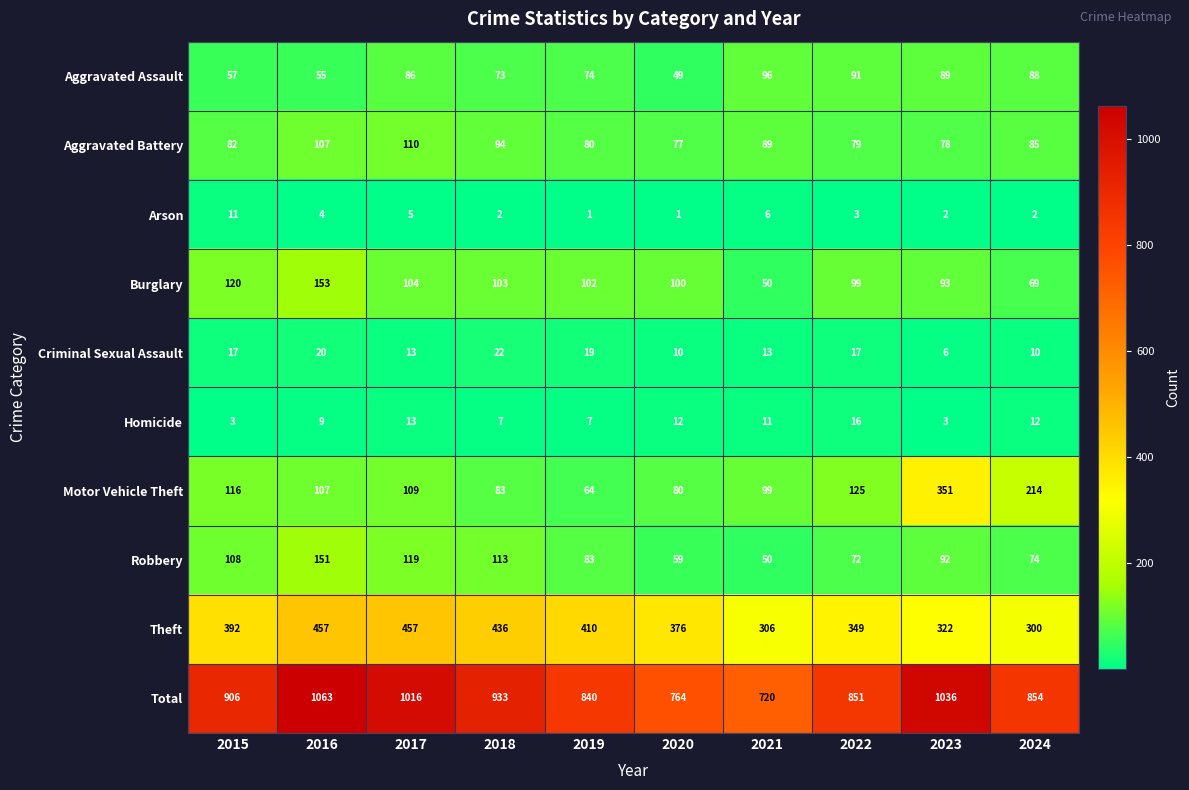

The value of Robbery at 2024 is 117. True or false?

False